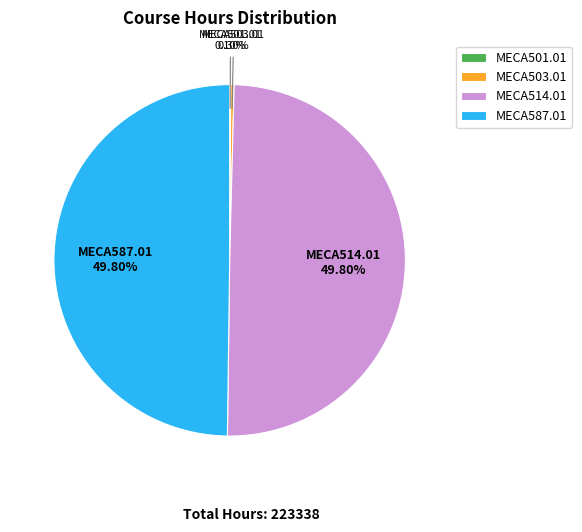

Is MECA503.01 the majority of the pie?

No